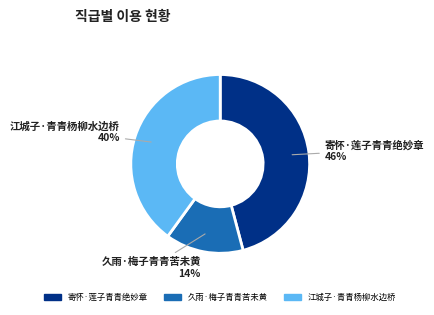

Does any single category account for the majority?

No